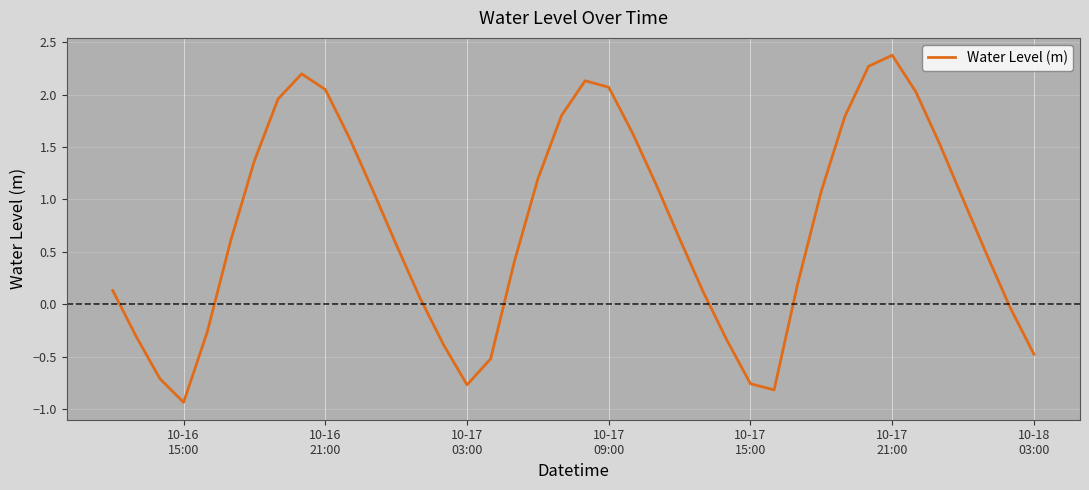

What is the difference between the maximum and minimum values?

3.3